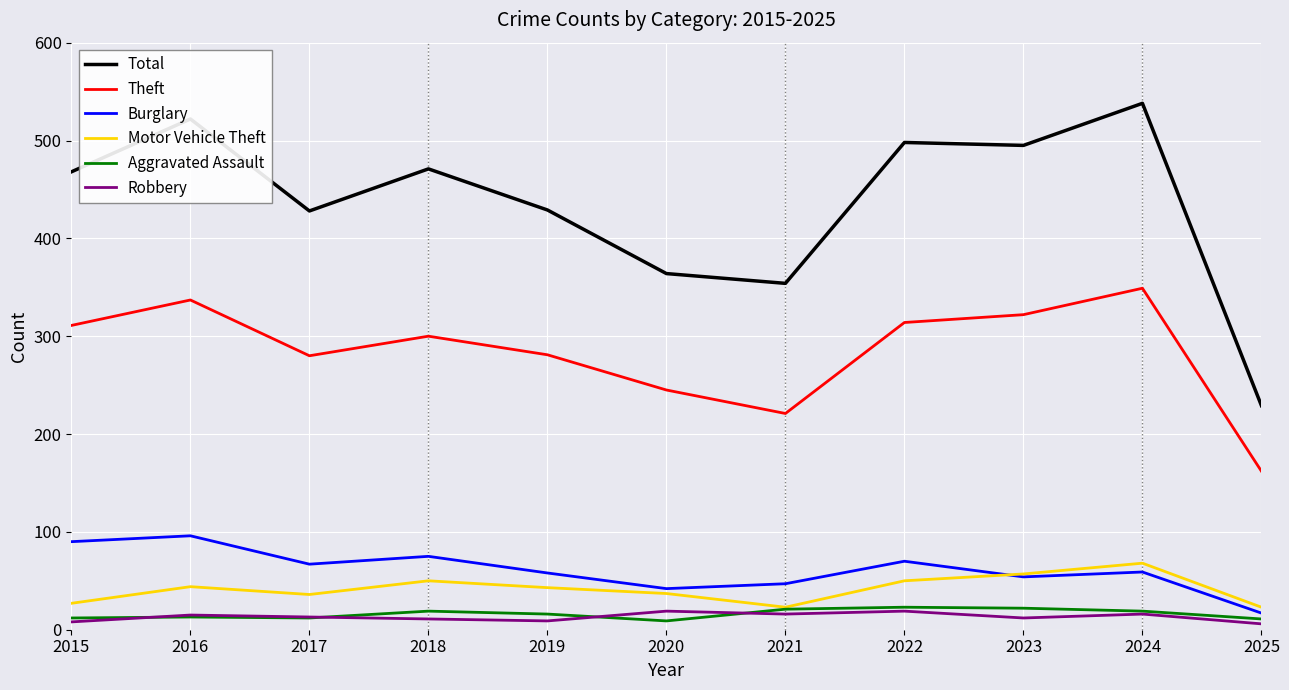

Read the Aggravated Assault value at 2015.

12